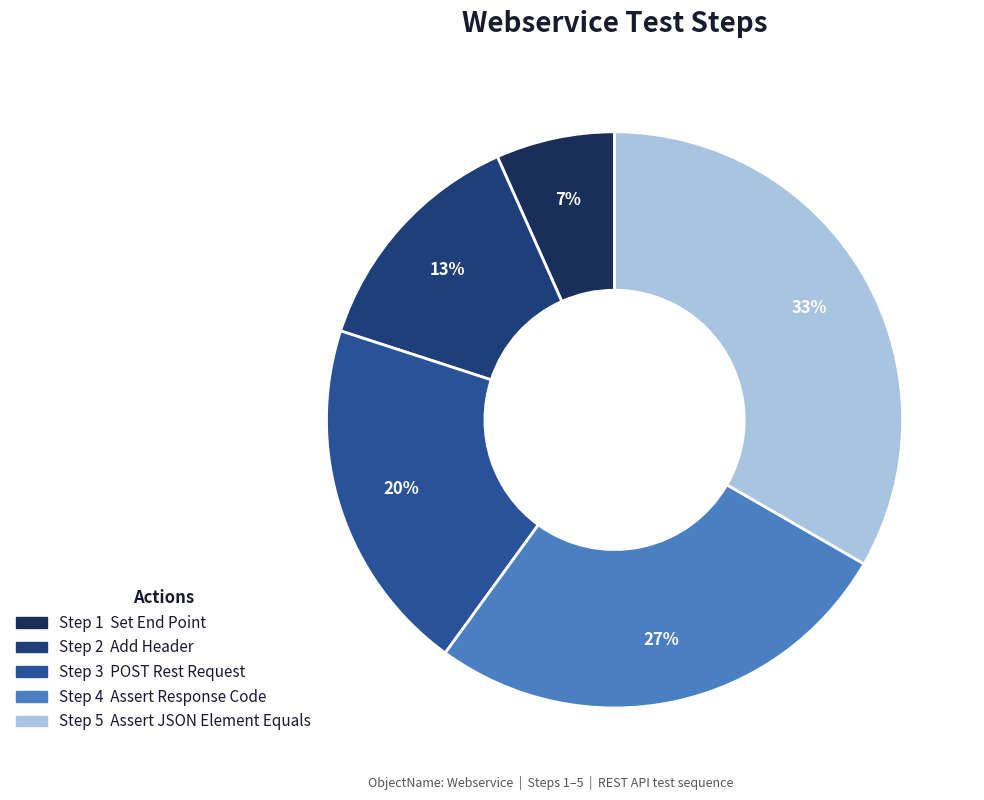

Count the number of slices in the pie.

5